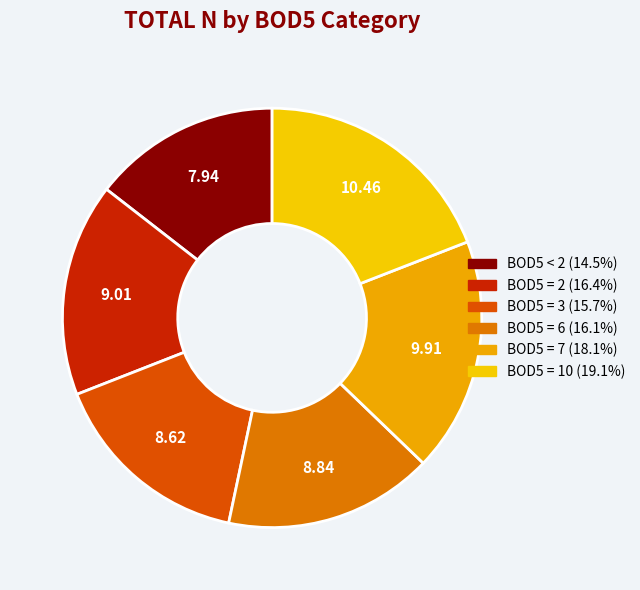

The BOD5 = 2 slice represents 23% of the pie. True or false?

False